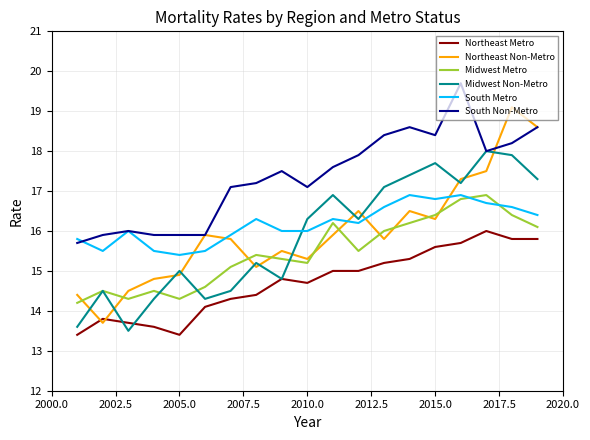

Which series has the largest total across all categories?

South Non-Metro